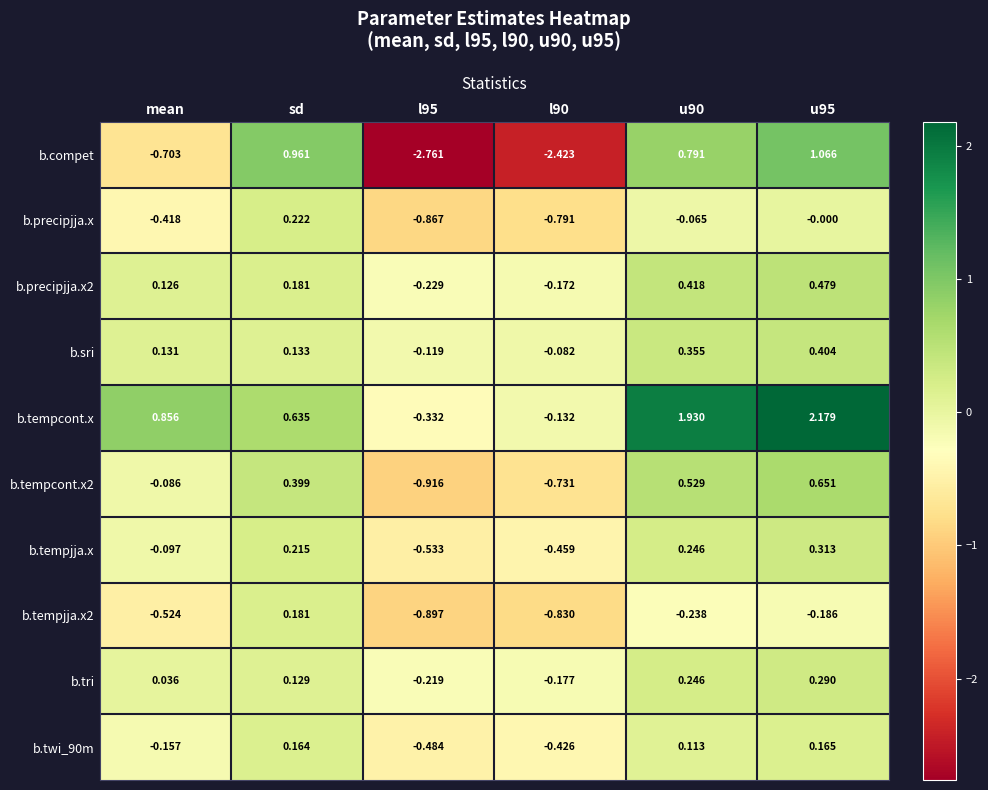

How many series are shown in this chart?

10